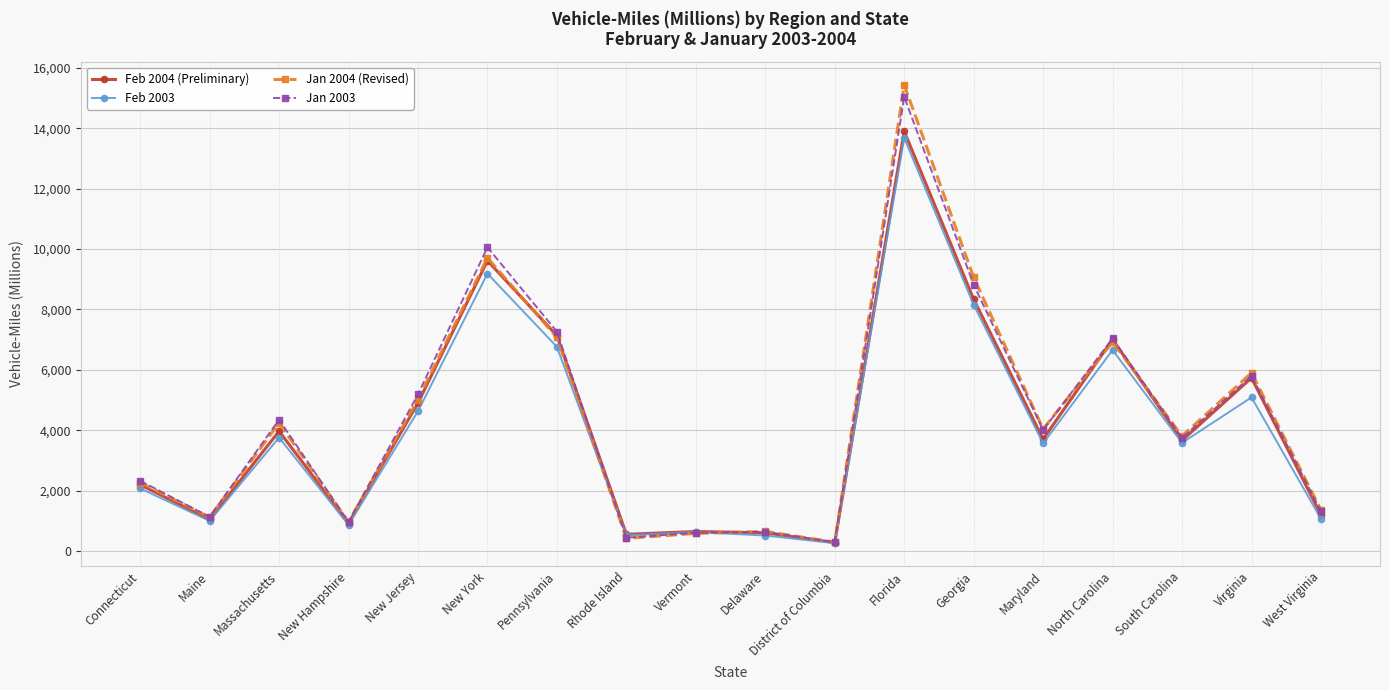

At which category is the sum across all series the highest?

Florida